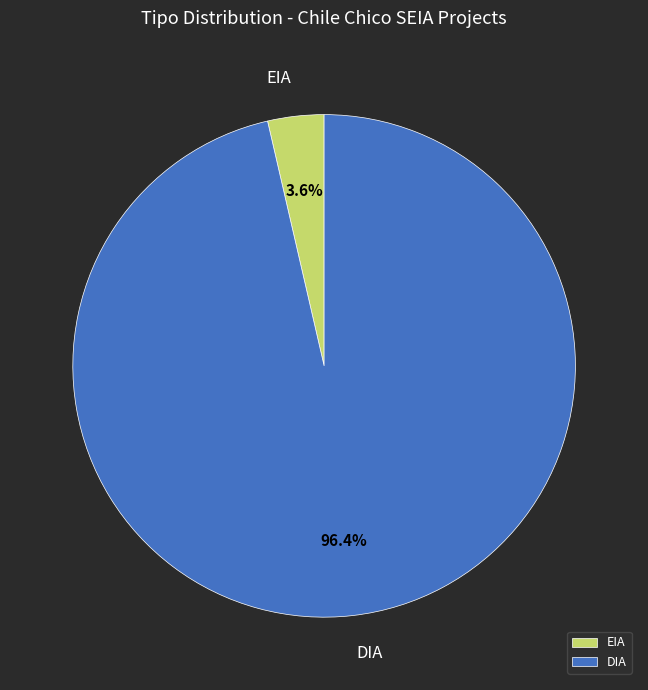

What is the smallest slice in the pie chart?

EIA